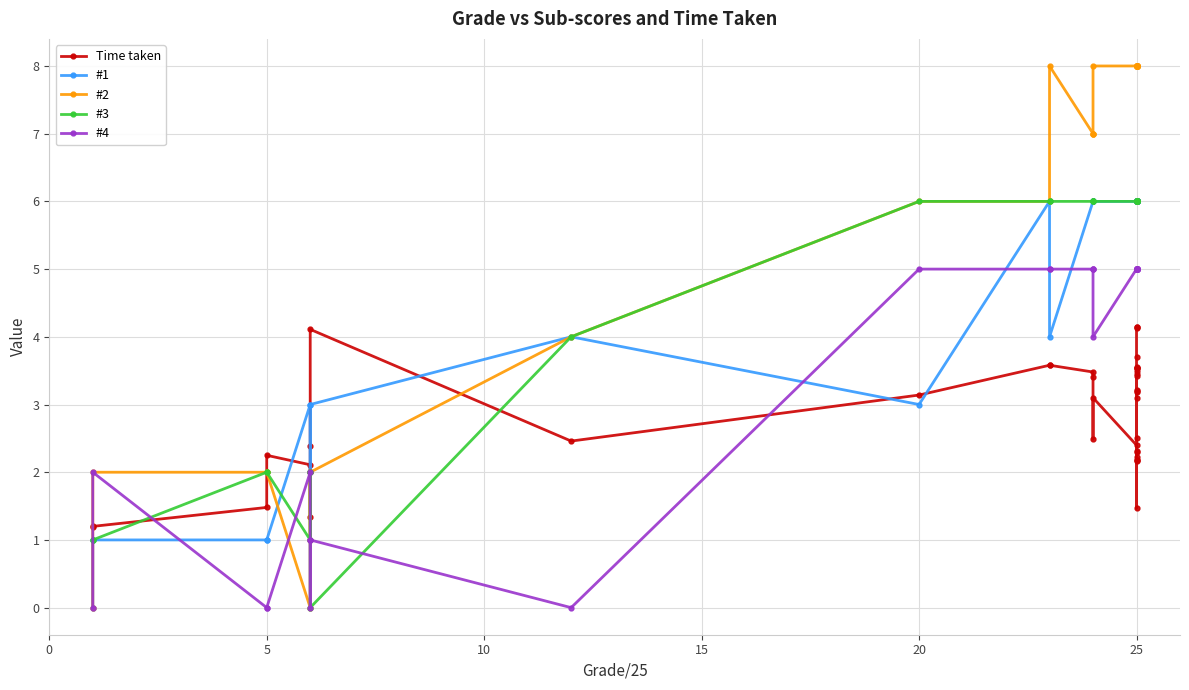

Is the value of #4 at 12 greater than the value of #1 at 38?

No